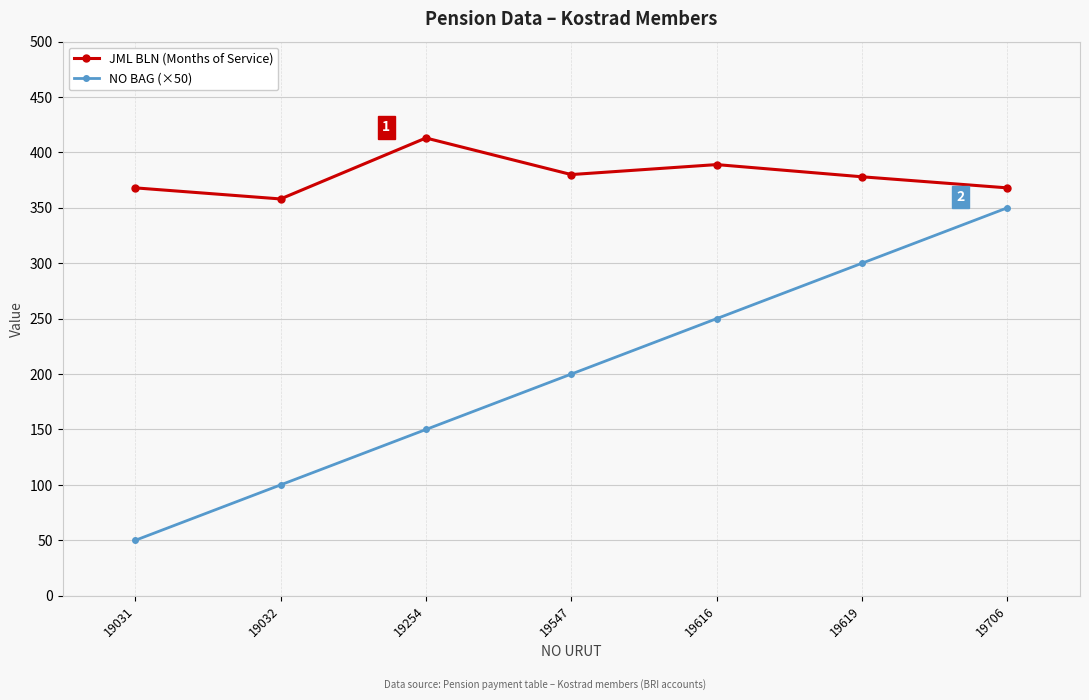

What is the sum of the NO BAG (×50) values at 19547 and 19254?

350